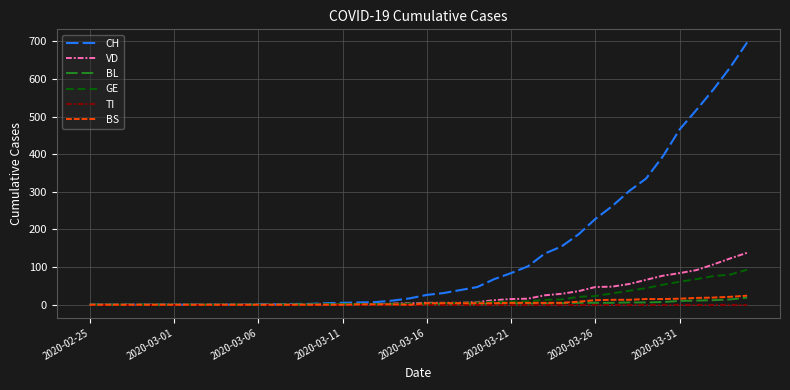

Which series has the largest total across all categories?

CH